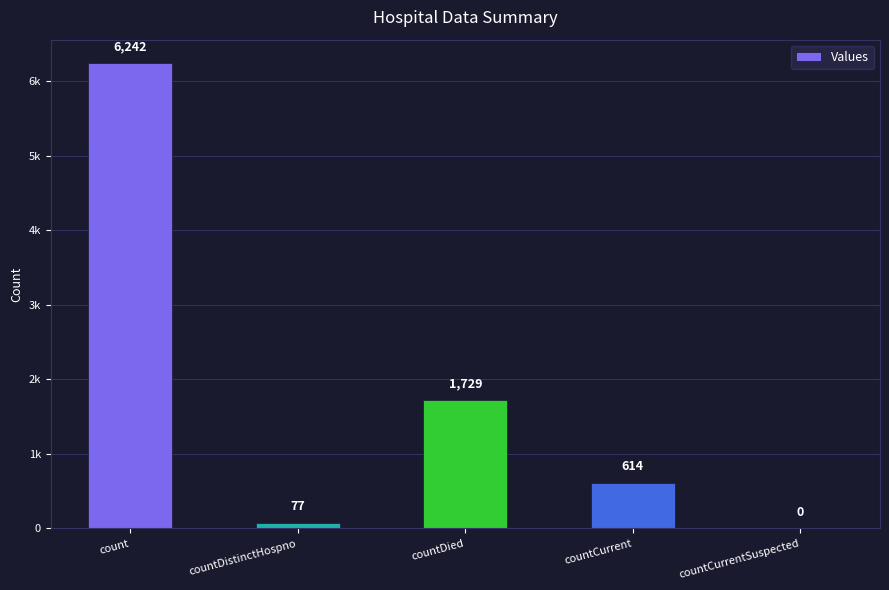

At which label does the data first exceed 614?

count